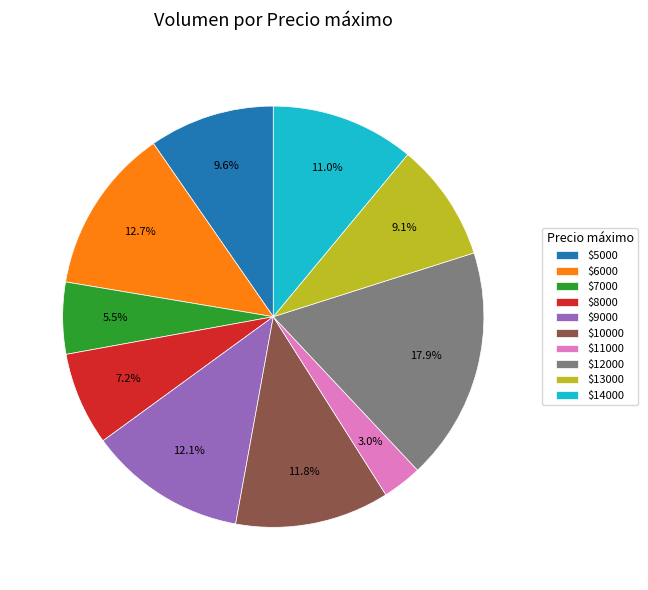

What portion of the pie excludes $13000?

90.9%